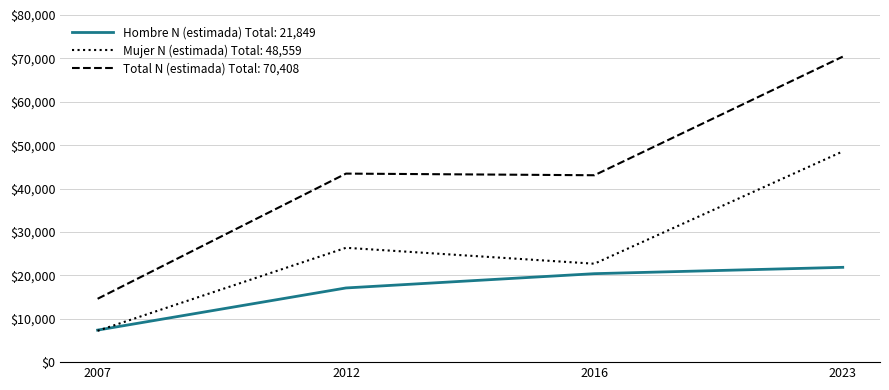

Where is Mujer N (estimada) Total: 48,559 nearest to the value 27889?

2012